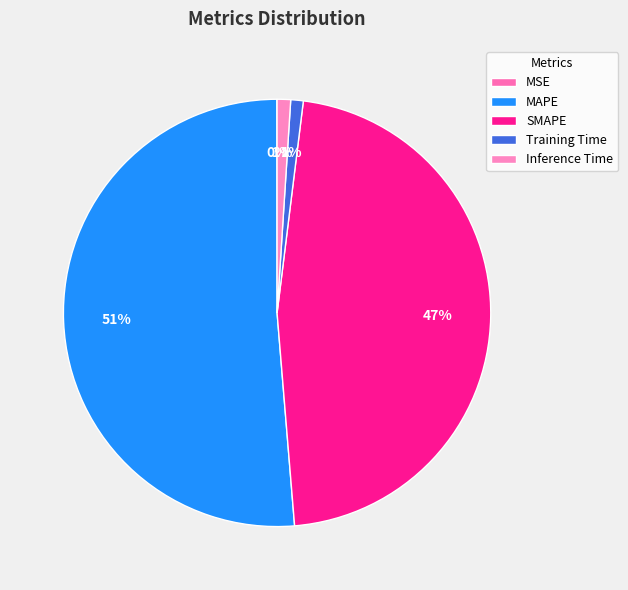

What percentage is the Inference Time slice, to the nearest percent?

1%